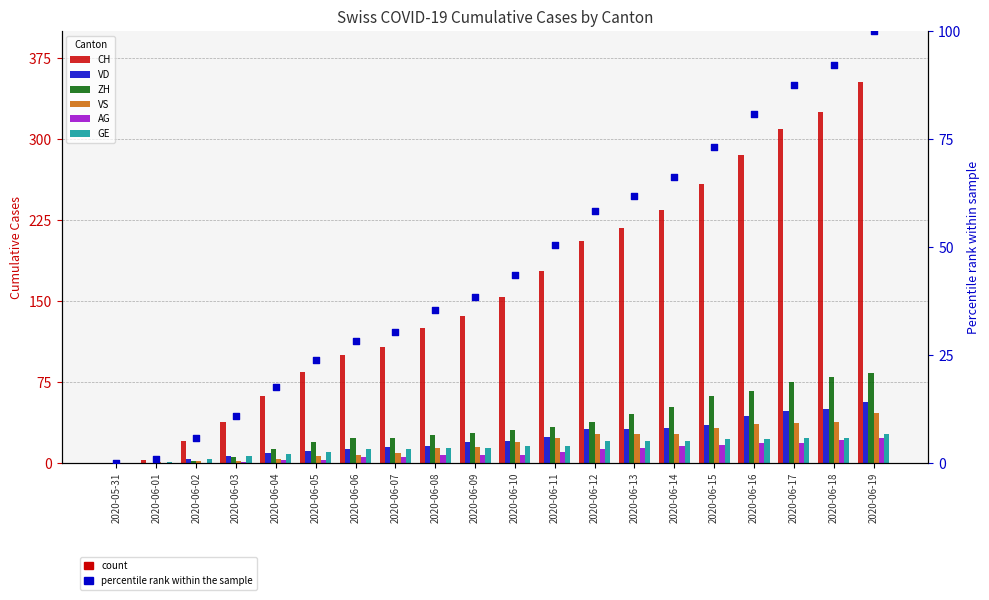

Which series reaches the maximum Y coordinate?

CH